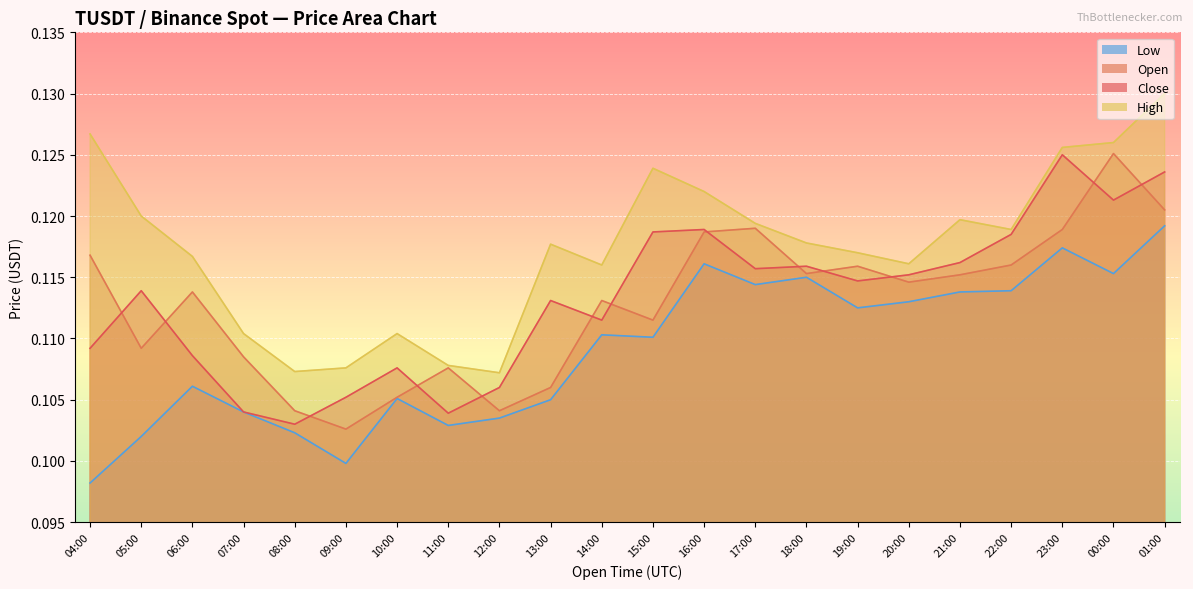

Reading right to left, transcribe all the data shown in this chart.

Close: 01:00=0.1	00:00=0.1	23:00=0.1	22:00=0.1	21:00=0.1	20:00=0.1	19:00=0.1	18:00=0.1	17:00=0.1	16:00=0.1	15:00=0.1	14:00=0.1	13:00=0.1	12:00=0.1	11:00=0.1	10:00=0.1	09:00=0.1	08:00=0.1	07:00=0.1	06:00=0.1	05:00=0.1	04:00=0.1
Open: 01:00=0.1	00:00=0.1	23:00=0.1	22:00=0.1	21:00=0.1	20:00=0.1	19:00=0.1	18:00=0.1	17:00=0.1	16:00=0.1	15:00=0.1	14:00=0.1	13:00=0.1	12:00=0.1	11:00=0.1	10:00=0.1	09:00=0.1	08:00=0.1	07:00=0.1	06:00=0.1	05:00=0.1	04:00=0.1
High: 01:00=0.1	00:00=0.1	23:00=0.1	22:00=0.1	21:00=0.1	20:00=0.1	19:00=0.1	18:00=0.1	17:00=0.1	16:00=0.1	15:00=0.1	14:00=0.1	13:00=0.1	12:00=0.1	11:00=0.1	10:00=0.1	09:00=0.1	08:00=0.1	07:00=0.1	06:00=0.1	05:00=0.1	04:00=0.1
Low: 01:00=0.1	00:00=0.1	23:00=0.1	22:00=0.1	21:00=0.1	20:00=0.1	19:00=0.1	18:00=0.1	17:00=0.1	16:00=0.1	15:00=0.1	14:00=0.1	13:00=0.1	12:00=0.1	11:00=0.1	10:00=0.1	09:00=0.1	08:00=0.1	07:00=0.1	06:00=0.1	05:00=0.1	04:00=0.1